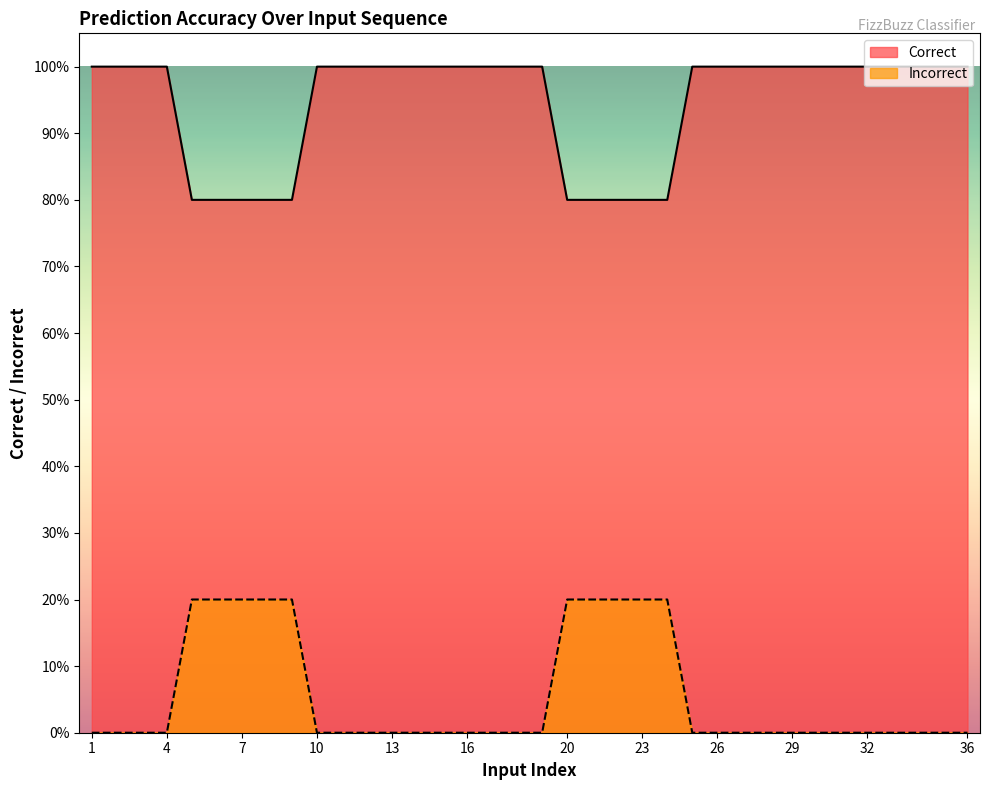

Which series has the largest range (max minus min)?

Correct